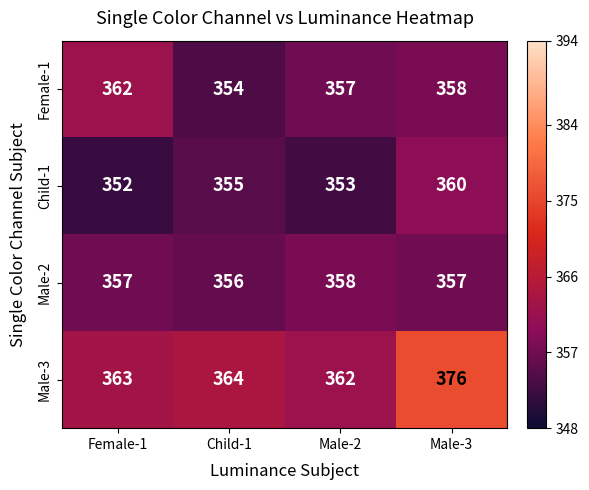

What is the total value across all series at Male-2?

1430